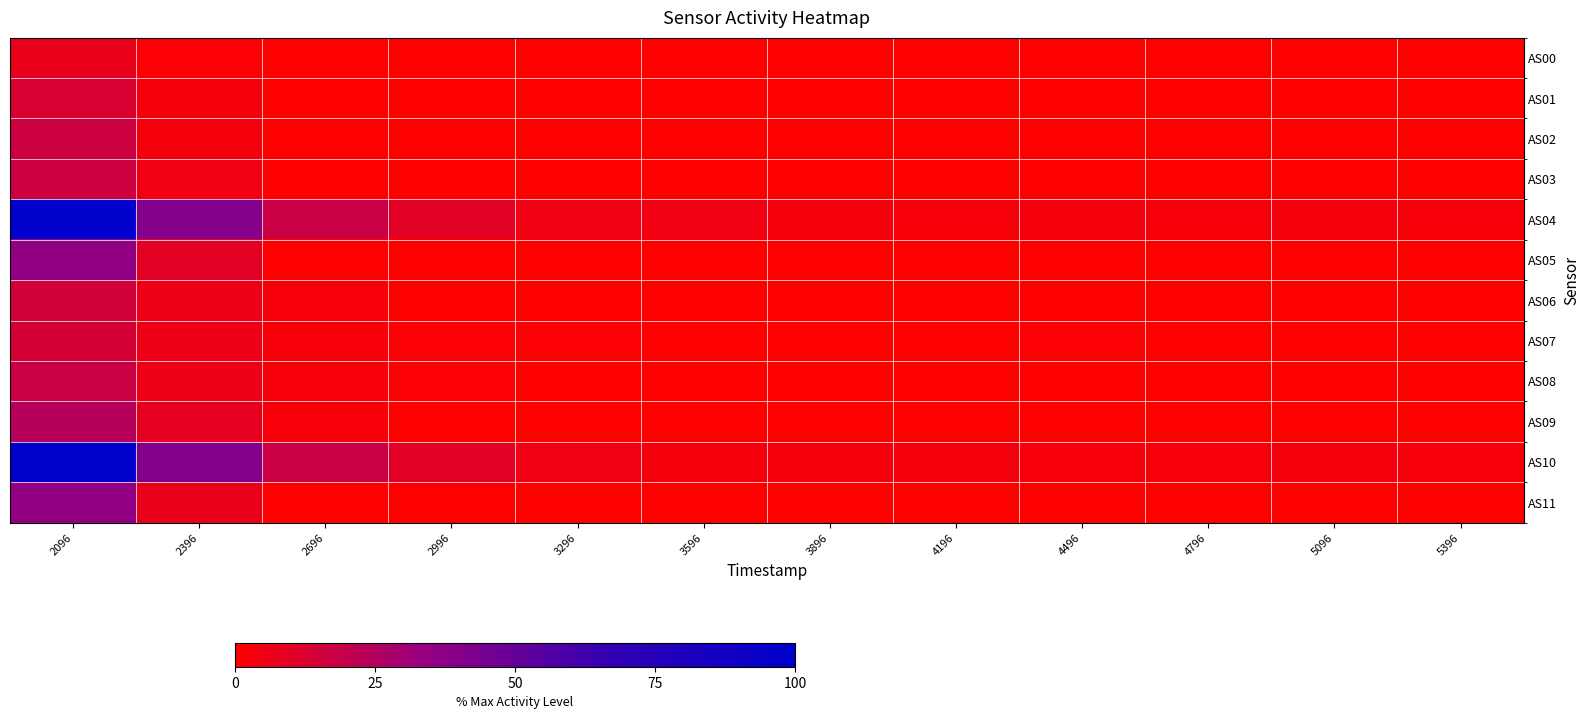

At which category is the sum across all series the highest?

2096